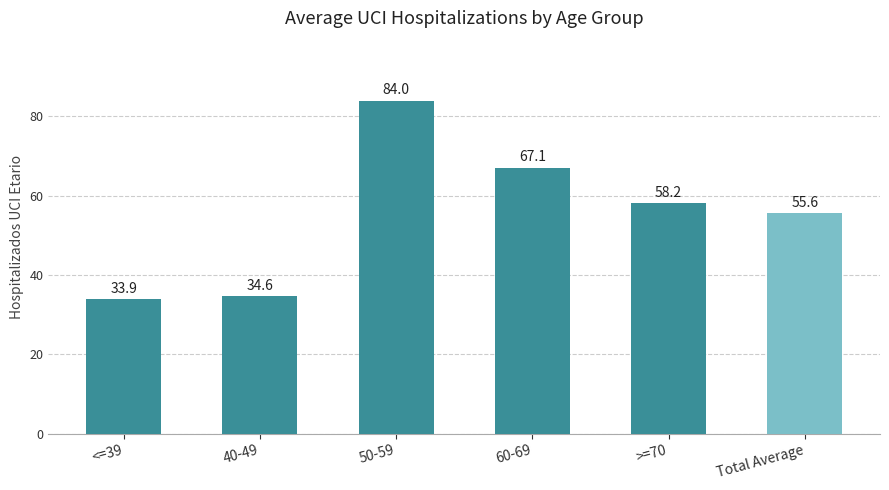

Are the bars grouped side by side (vs. stacked)?

No